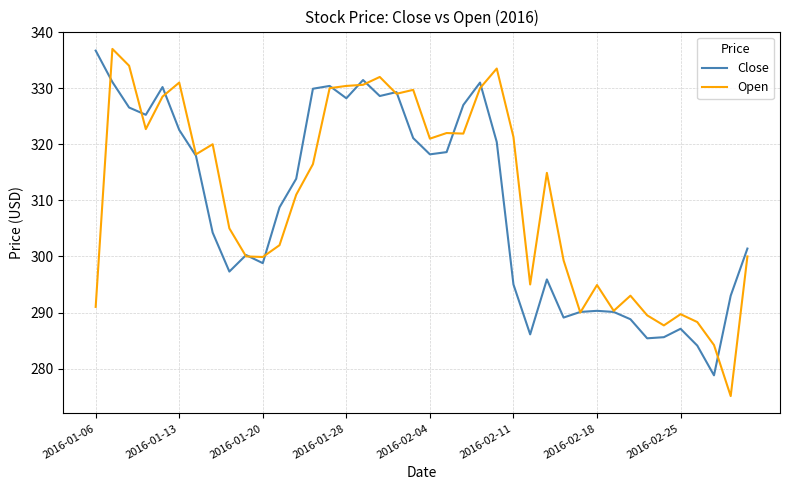

How many lines are shown in the chart?

2